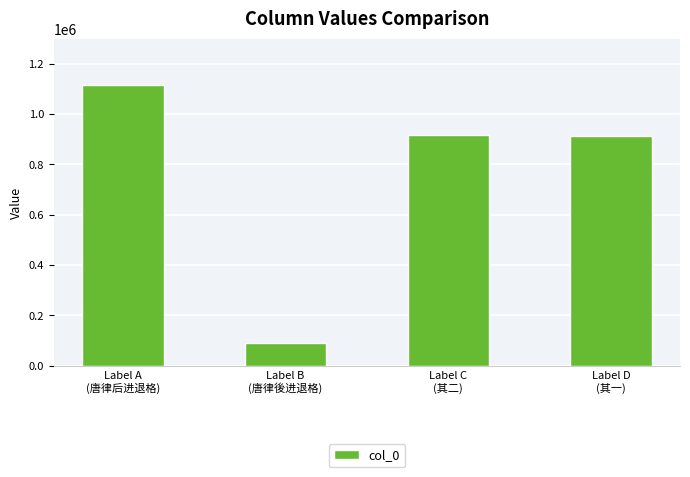

What is the value of the 4th bar from the left?

914256